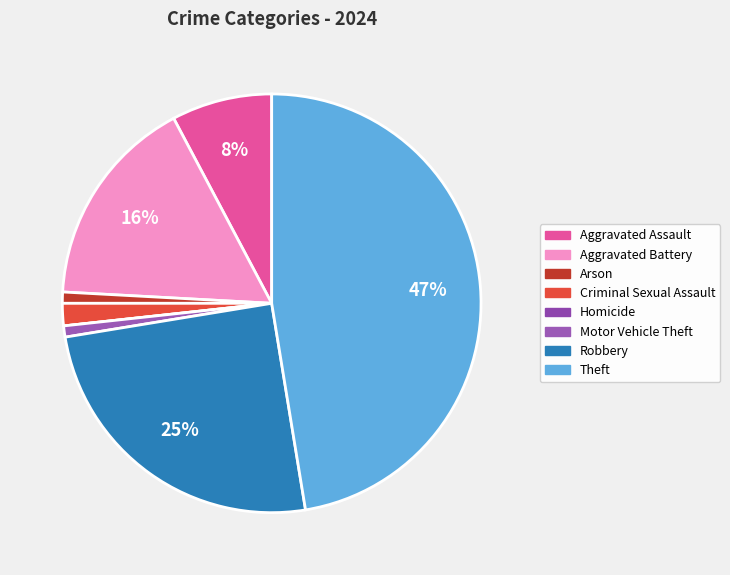

What percentage is the Aggravated Battery slice, to the nearest percent?

16%